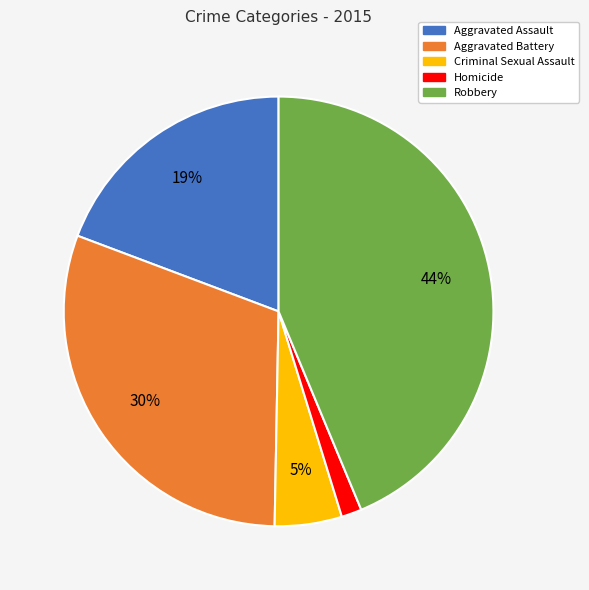

Combined, do Aggravated Battery and Criminal Sexual Assault account for over 50%?

No